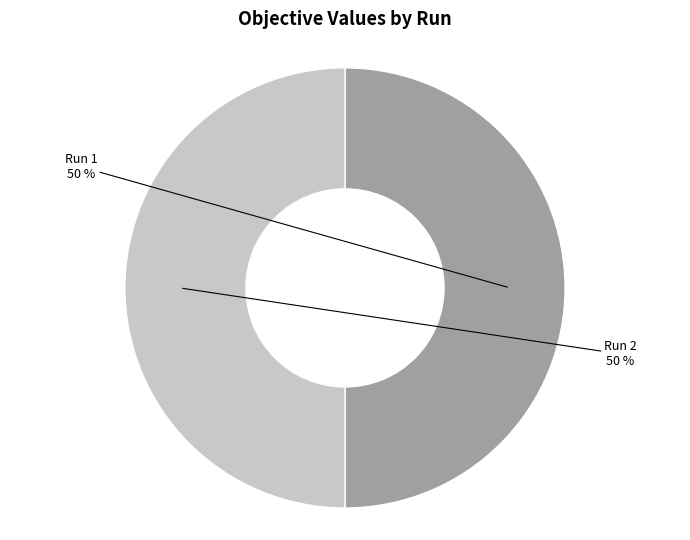

To the nearest percent, what is the average slice percentage?

50%